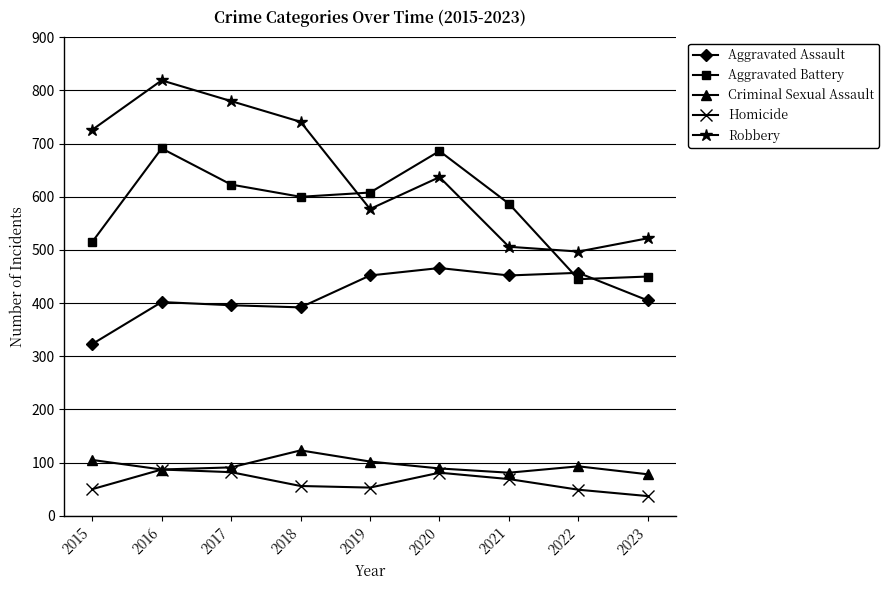

True or false: Aggravated Battery has more than 0 interior local peaks.

True